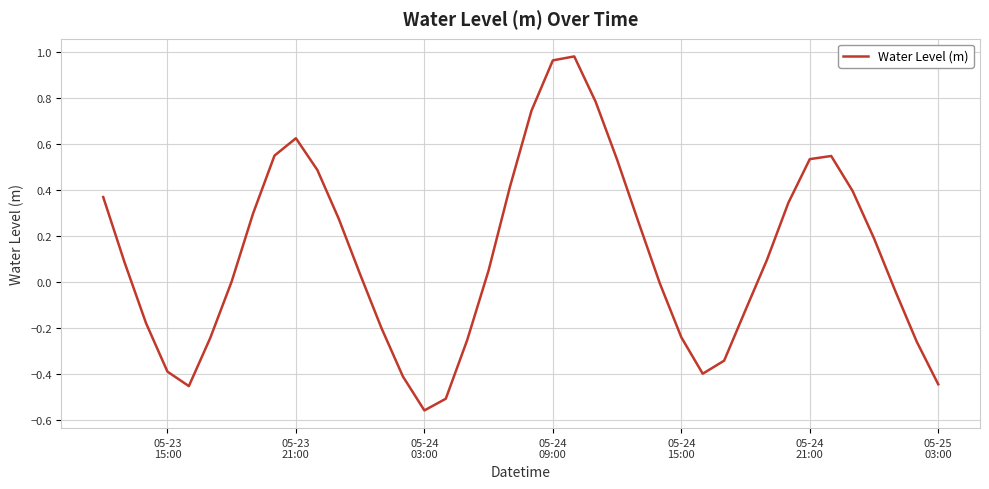

What is the difference between the maximum and minimum values?

1.5